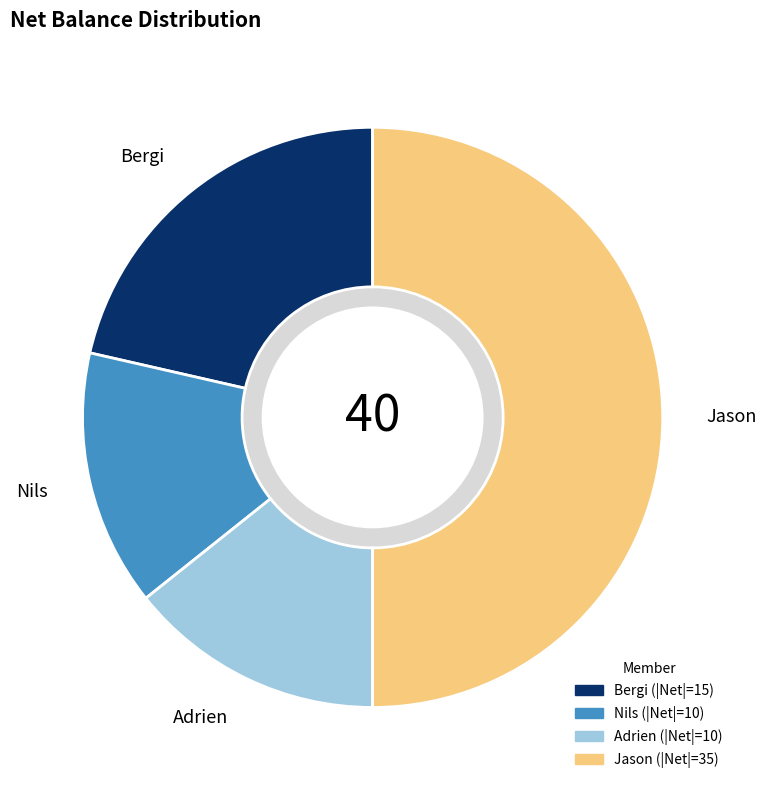

To the nearest percent, what is the average slice percentage?

25%